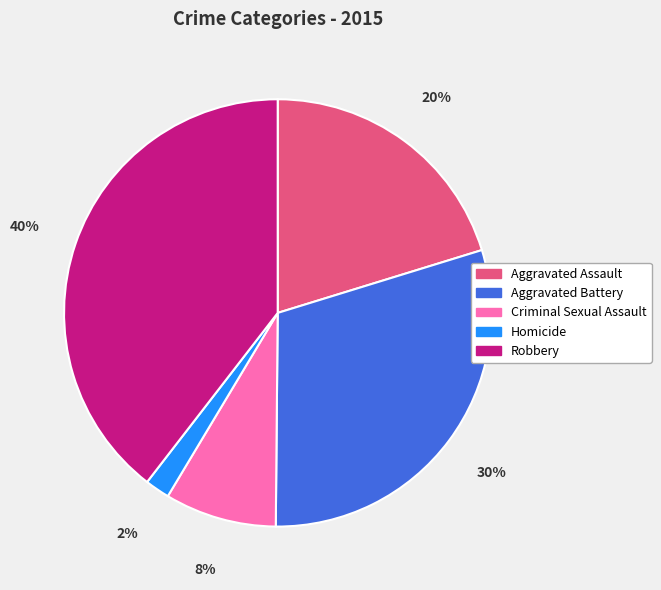

Is Homicide the majority of the pie?

No